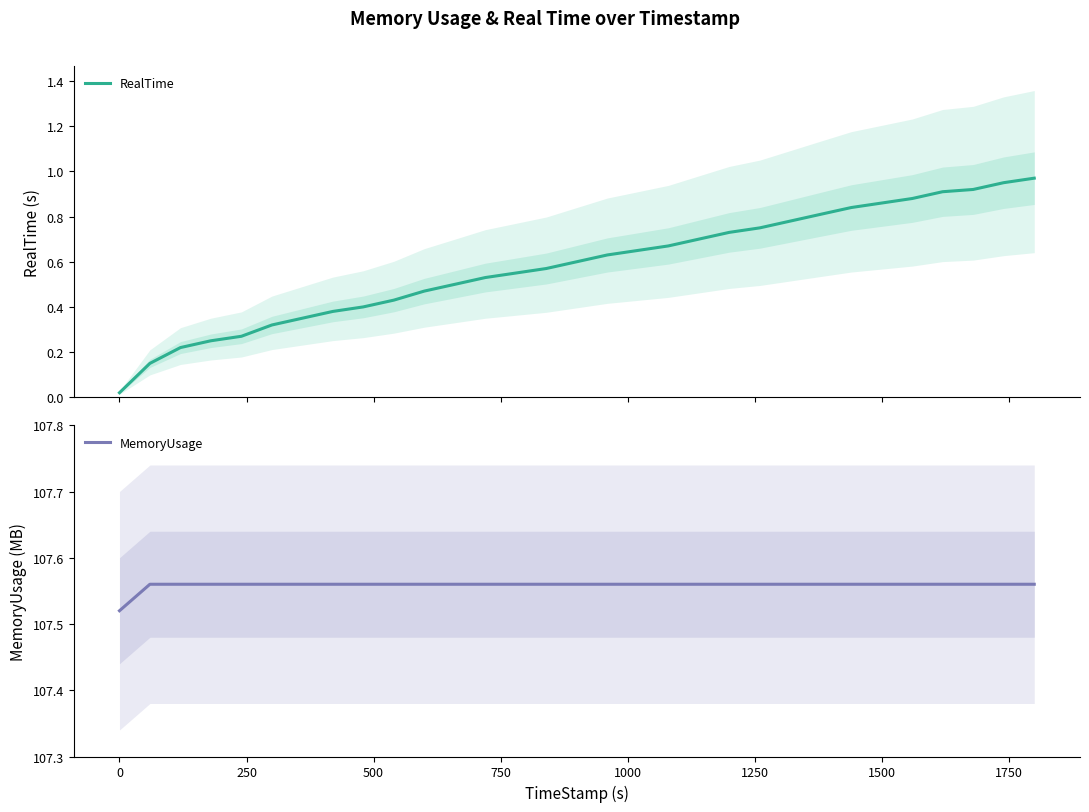

Is the value of MemoryUsage at 14 greater than the value of RealTime at 12?

Yes